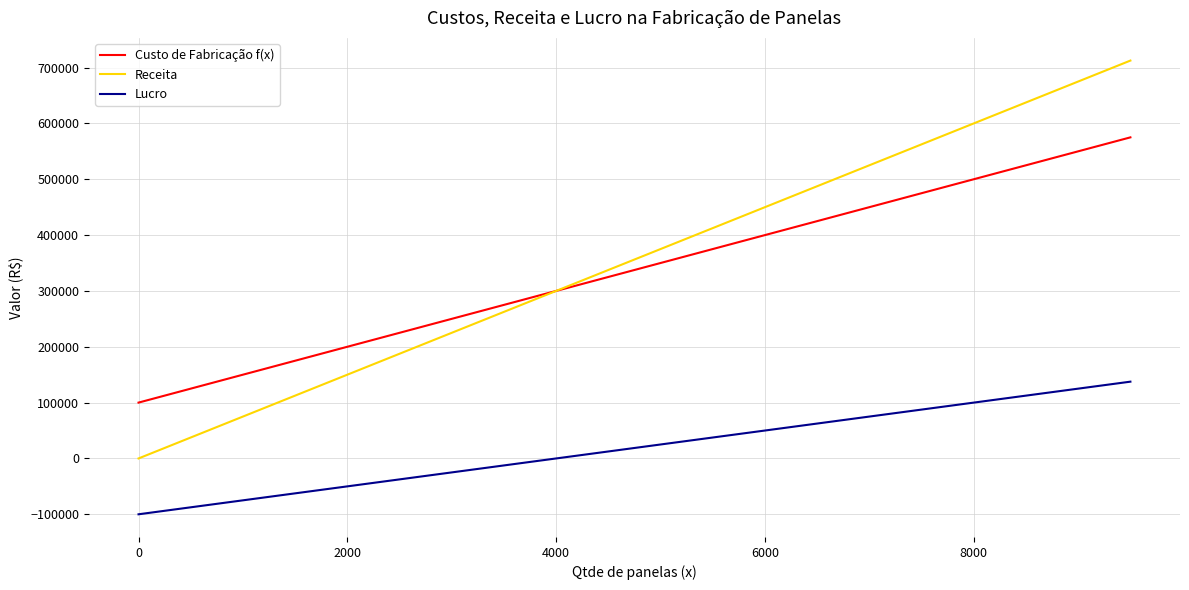

What is the maximum value shown in the chart?

712500